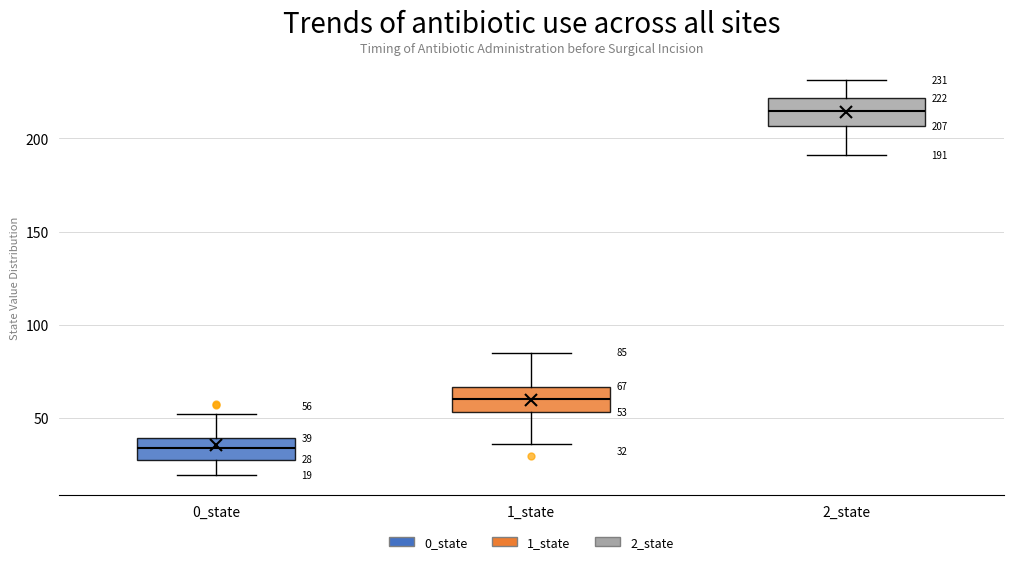

Which box's median line is the lowest?

0_state